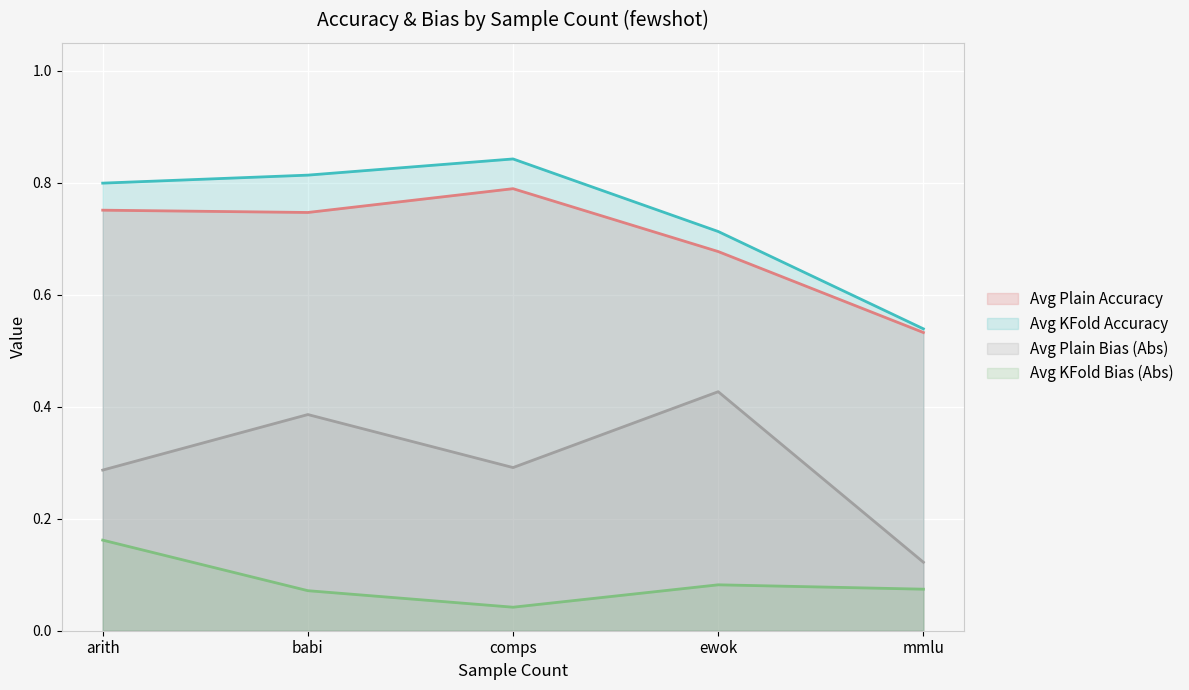

The value of Avg KFold Bias (Abs) at mmlu is 0.1. True or false?

True